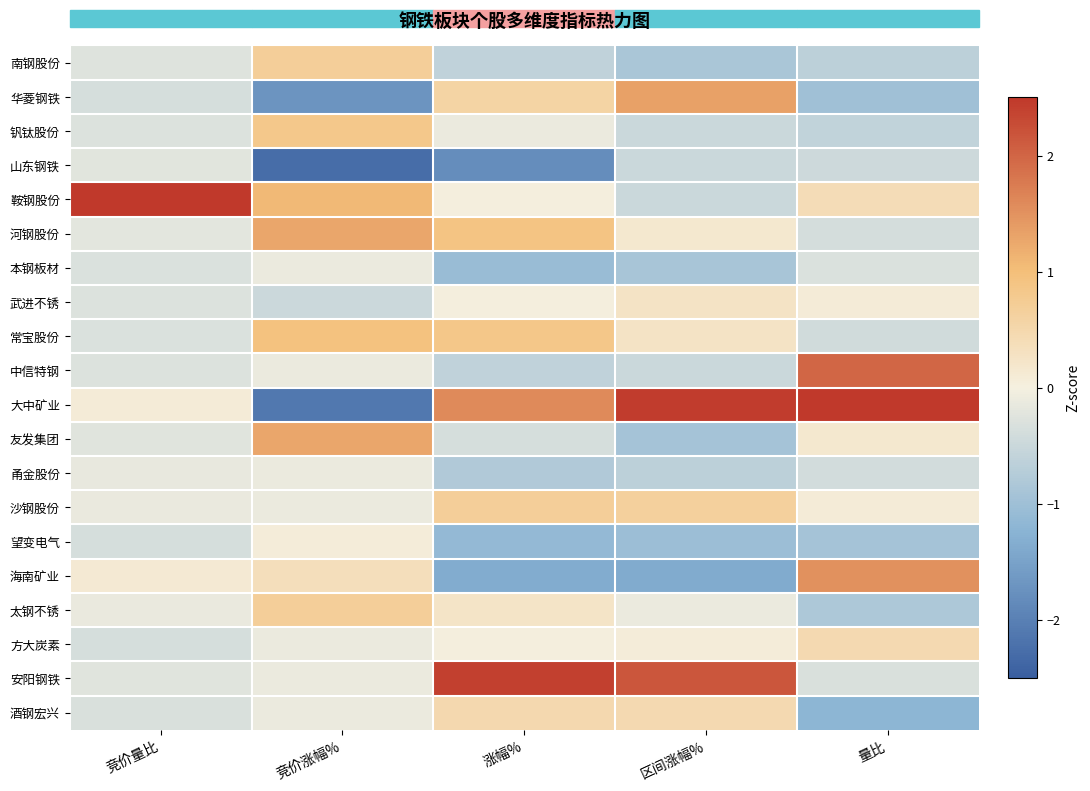

How many data points does each series have?

5